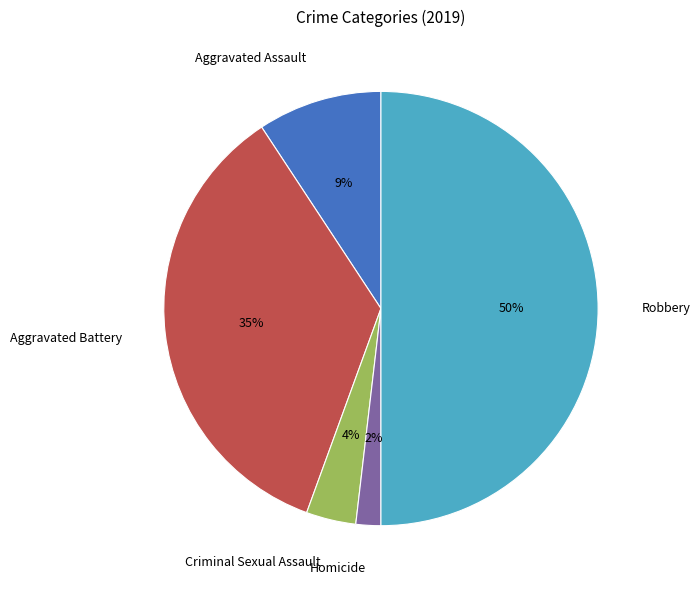

Is Criminal Sexual Assault the majority of the pie?

No